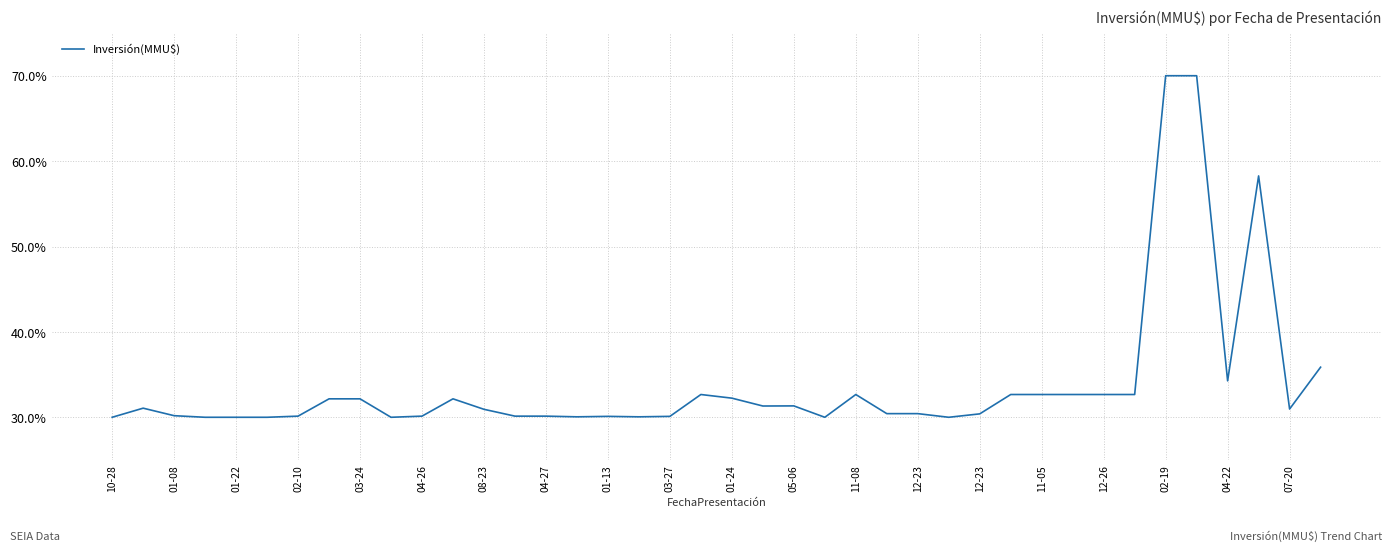

What is the difference between the maximum and minimum values?

40.0